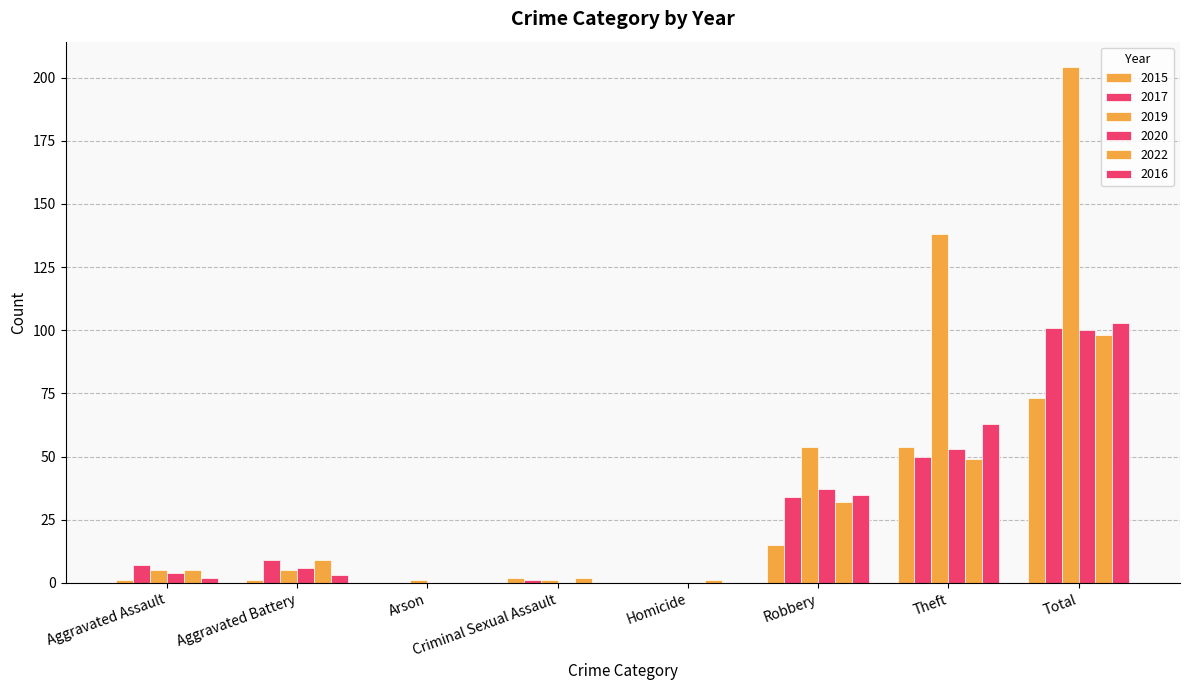

How many groups of bars are there?

8